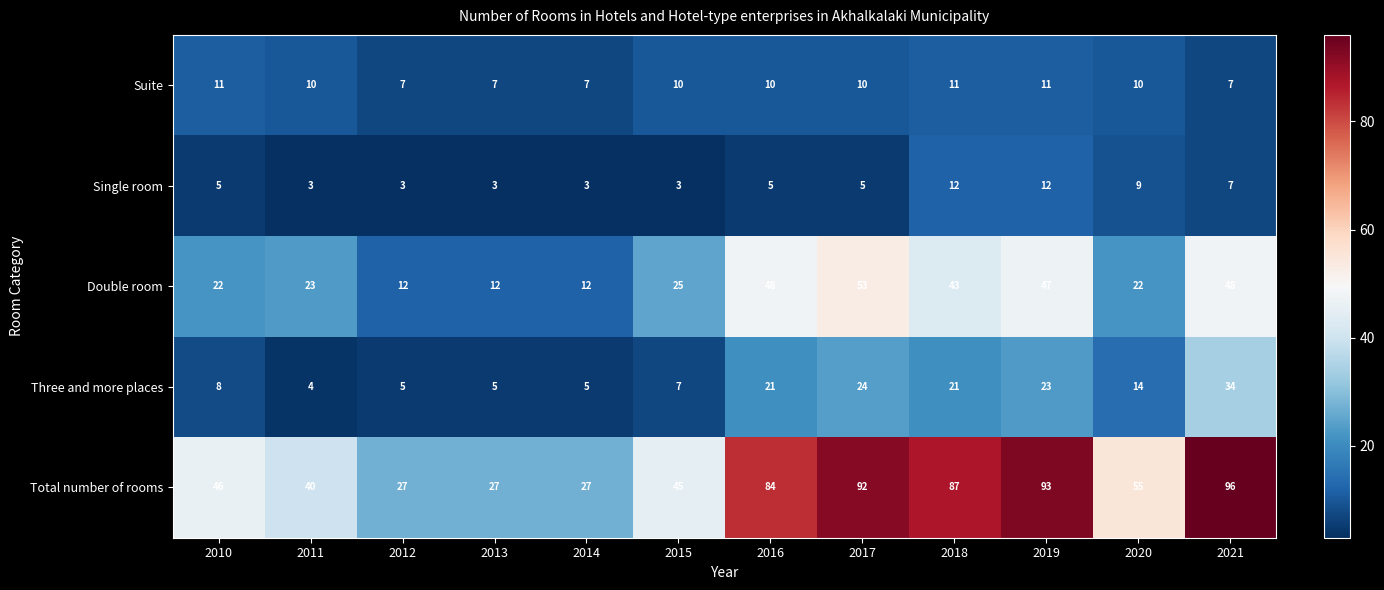

At which label does Suite first exceed 10?

2010